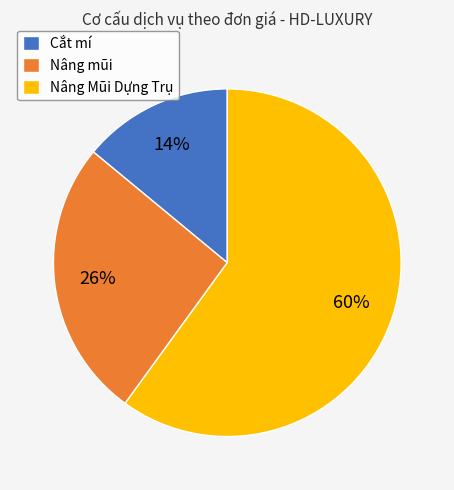

True or false: Nâng Mũi Dựng Trụ accounts for 60% of the total.

True